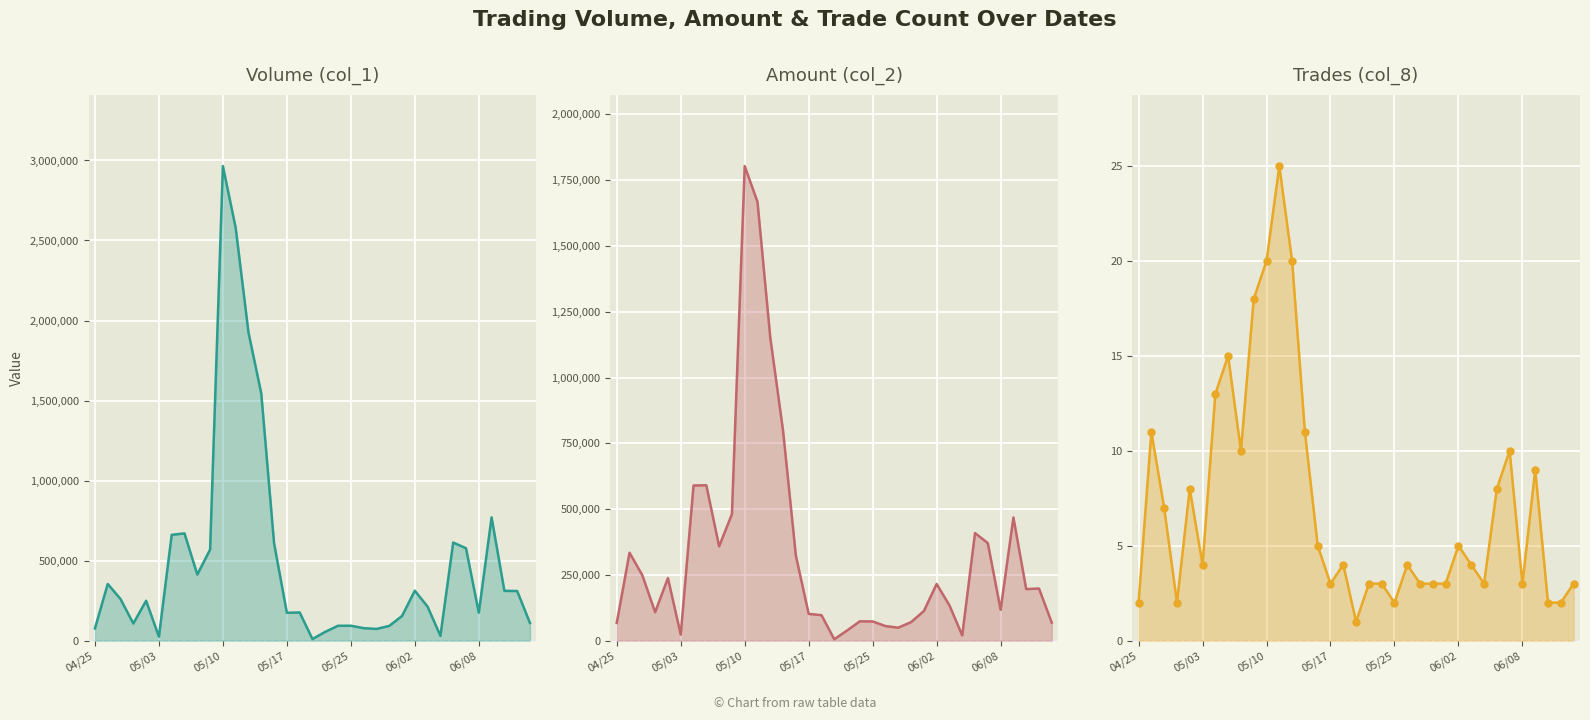

Which series has the largest total across all categories?

Volume (col_1)